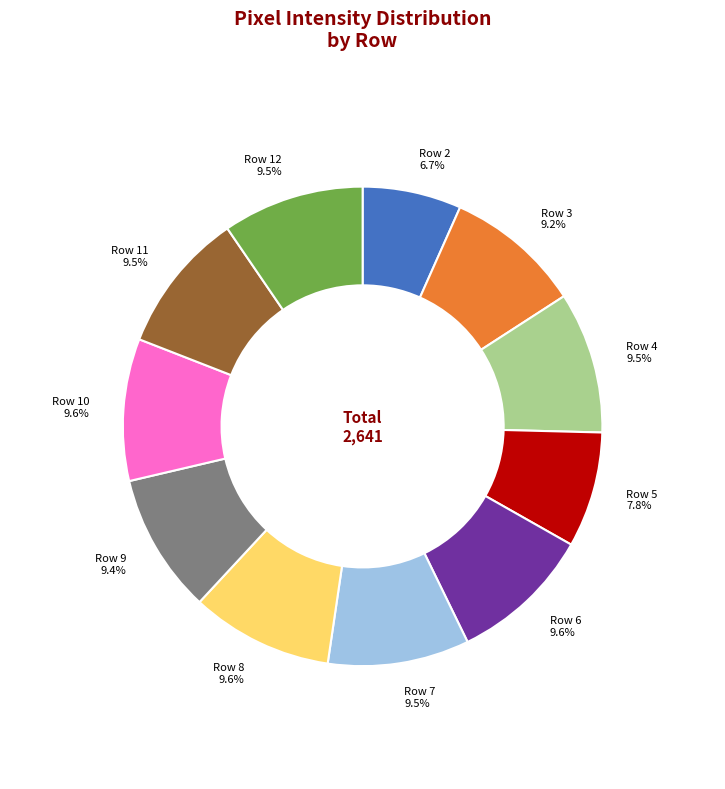

Is there any slice that represents more than half of the pie?

No